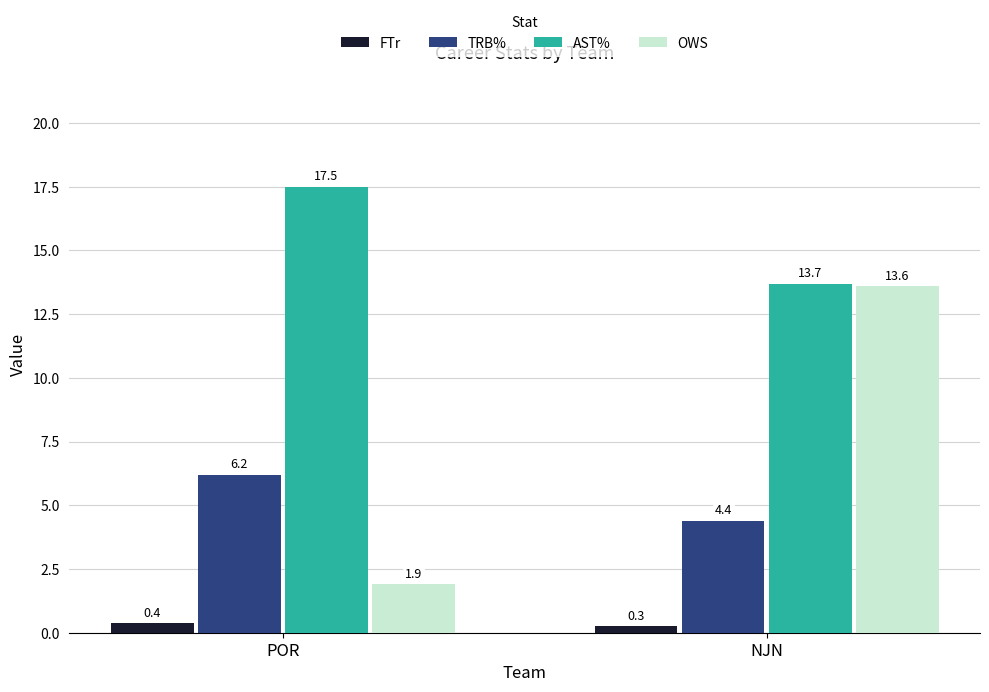

Where does the OWS series first go above 13?

NJN